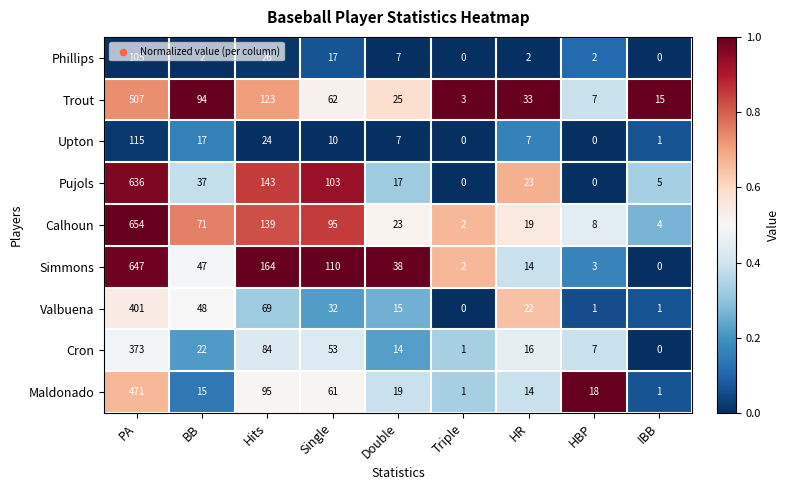

Which series has the widest spread of values?

Calhoun